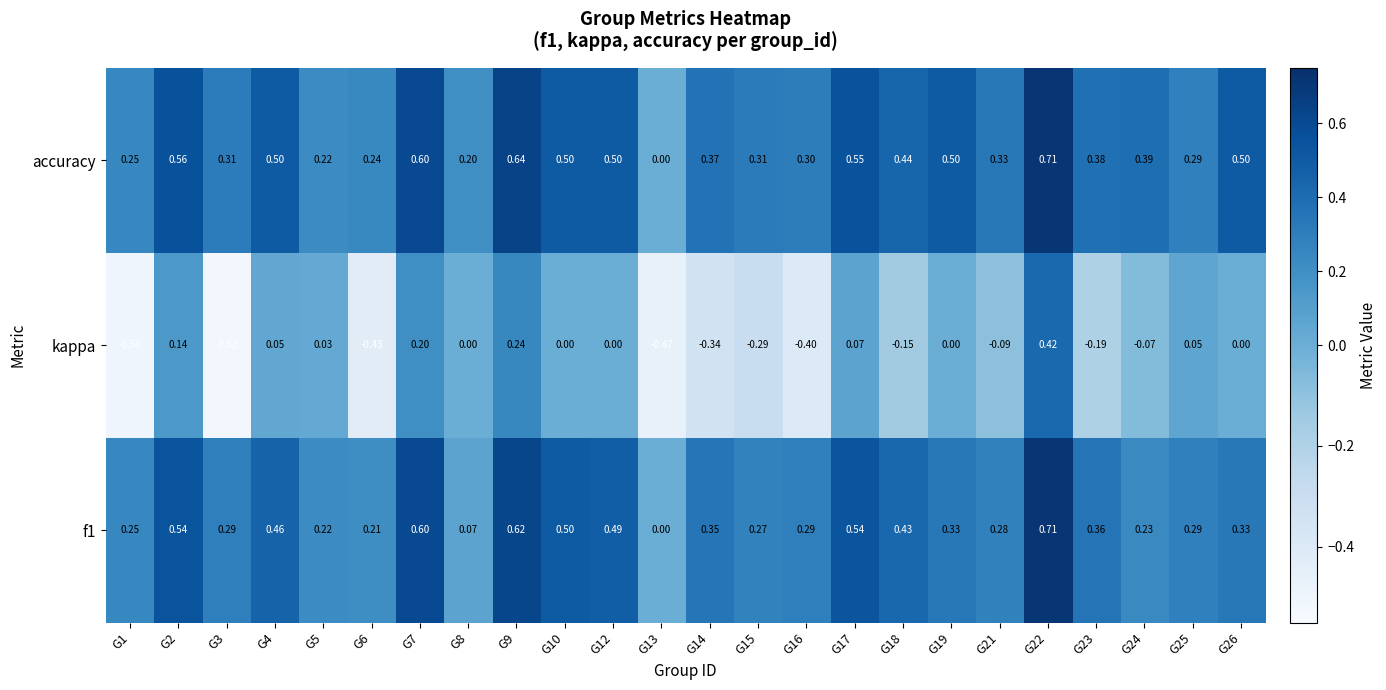

Which series has the largest total across all categories?

accuracy